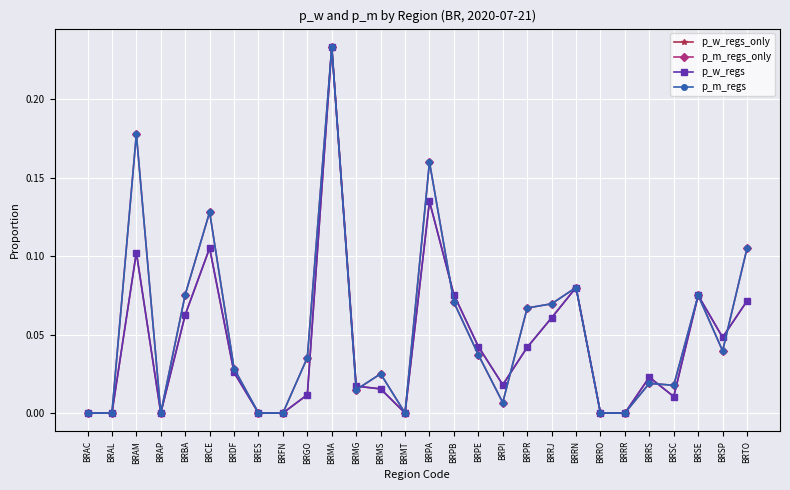

Reading left to right, what are all the values shown in this chart?

p_w_regs_only: 0.0	0.0	0.1	0.0	0.1	0.1	0.0	0.0	0.0	0.0	0.2	0.0	0.0	0.0	0.1	0.1	0.0	0.0	0.0	0.1	0.1	0.0	0.0	0.0	0.0	0.1	0.0	0.1
p_m_regs_only: 0.0	0.0	0.2	0.0	0.1	0.1	0.0	0.0	0.0	0.0	0.2	0.0	0.0	0.0	0.2	0.1	0.0	0.0	0.1	0.1	0.1	0.0	0.0	0.0	0.0	0.1	0.0	0.1
p_w_regs: 0.0	0.0	0.1	0.0	0.1	0.1	0.0	0.0	0.0	0.0	0.2	0.0	0.0	0.0	0.1	0.1	0.0	0.0	0.0	0.1	0.1	0.0	0.0	0.0	0.0	0.1	0.0	0.1
p_m_regs: 0.0	0.0	0.2	0.0	0.1	0.1	0.0	0.0	0.0	0.0	0.2	0.0	0.0	0.0	0.2	0.1	0.0	0.0	0.1	0.1	0.1	0.0	0.0	0.0	0.0	0.1	0.0	0.1